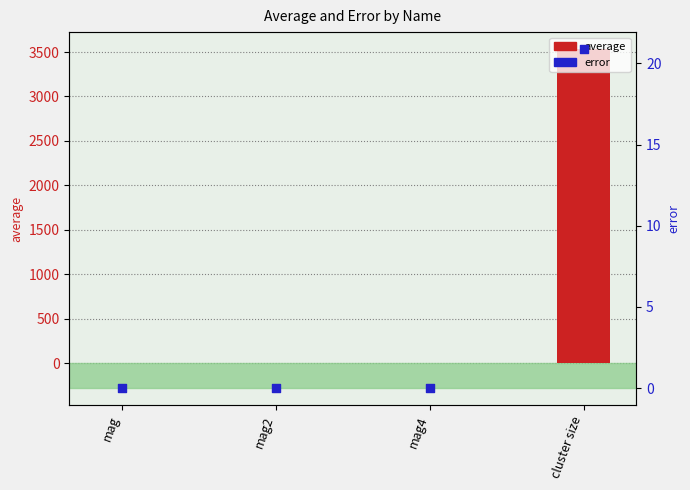

Which series contains the highest Y value?

average